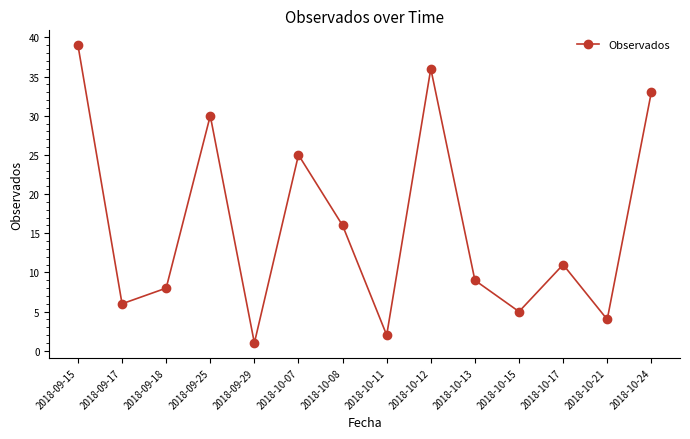

True or false: there are more than 2 points higher than both neighbors.

True